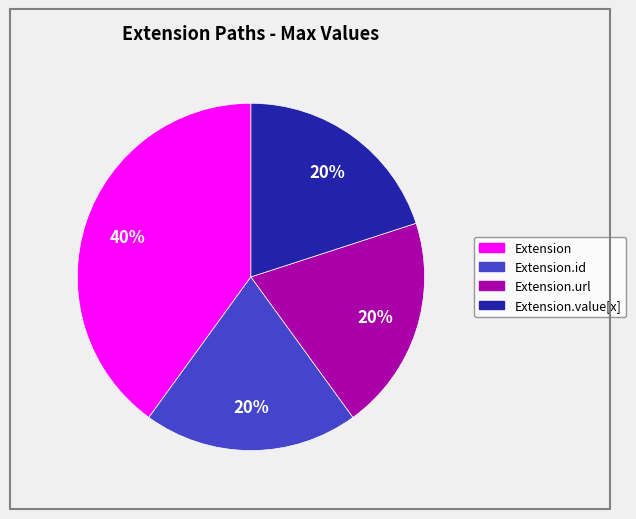

Is there a majority slice in this chart?

No